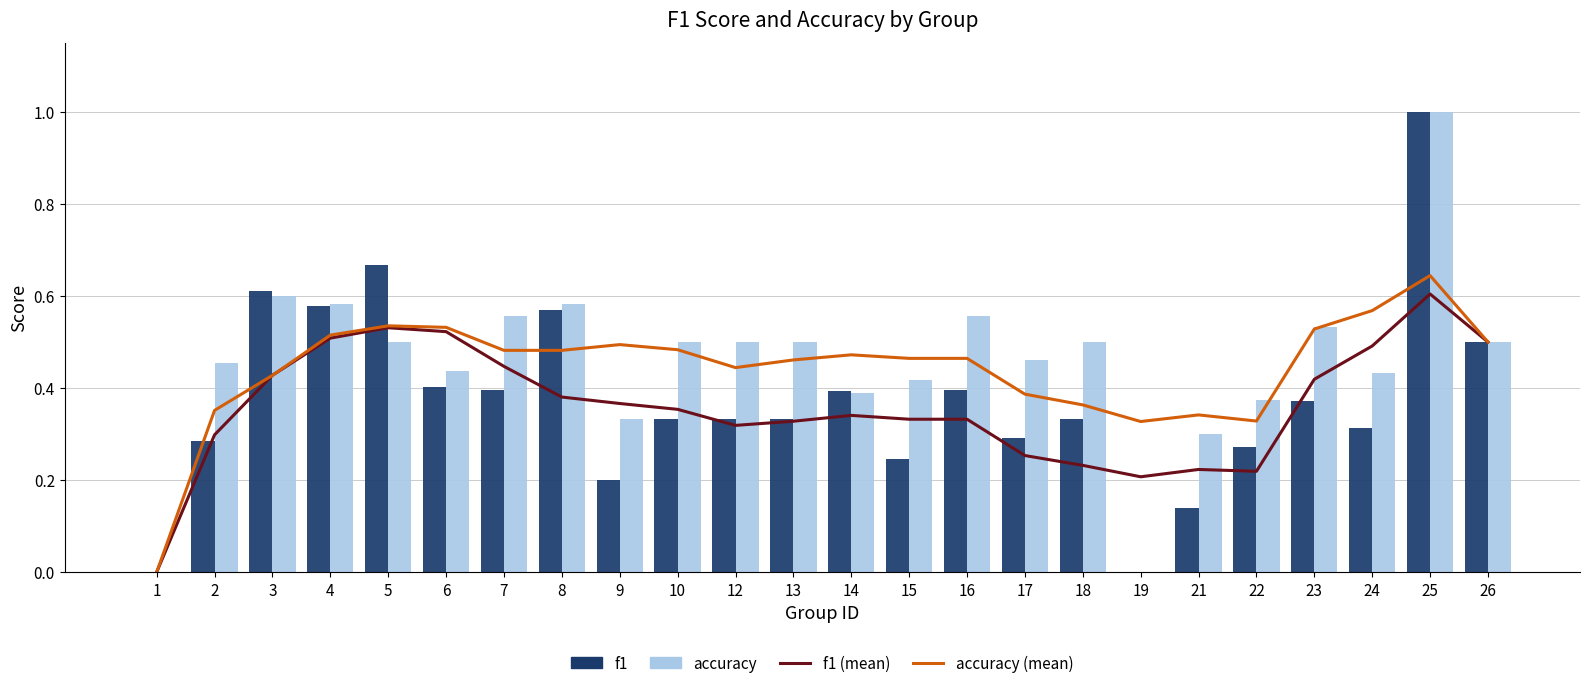

What is the maximum value for accuracy?

1.0